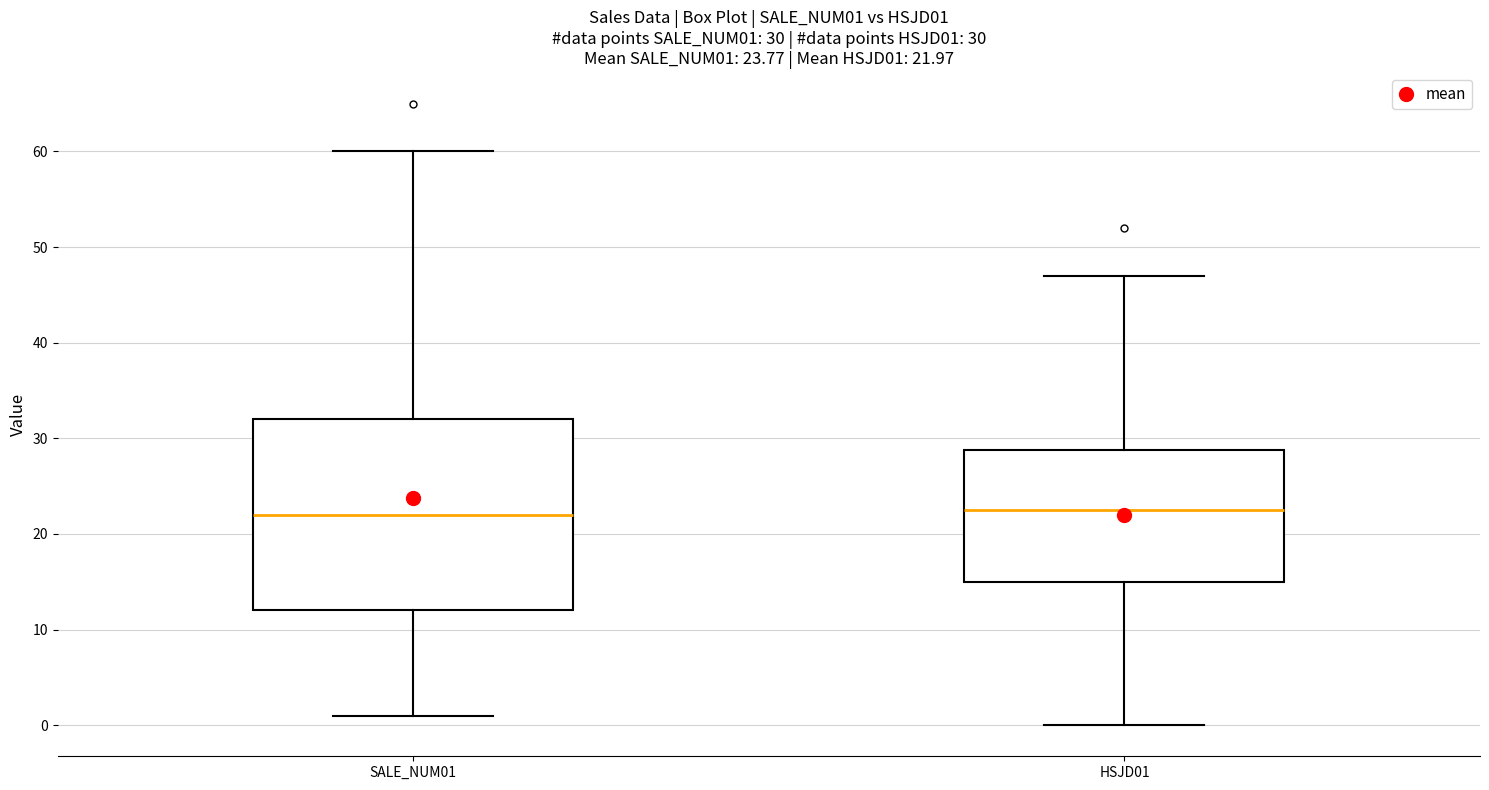

Which box is the tallest, from its lower edge to its upper edge?

SALE_NUM01